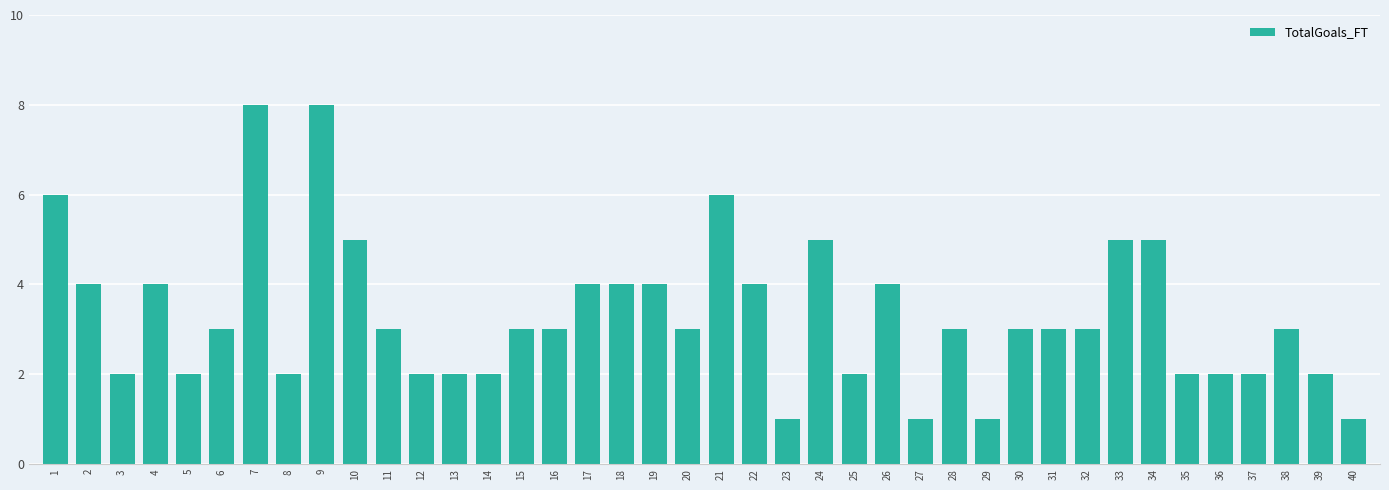

What is the difference between the maximum and minimum values?

7